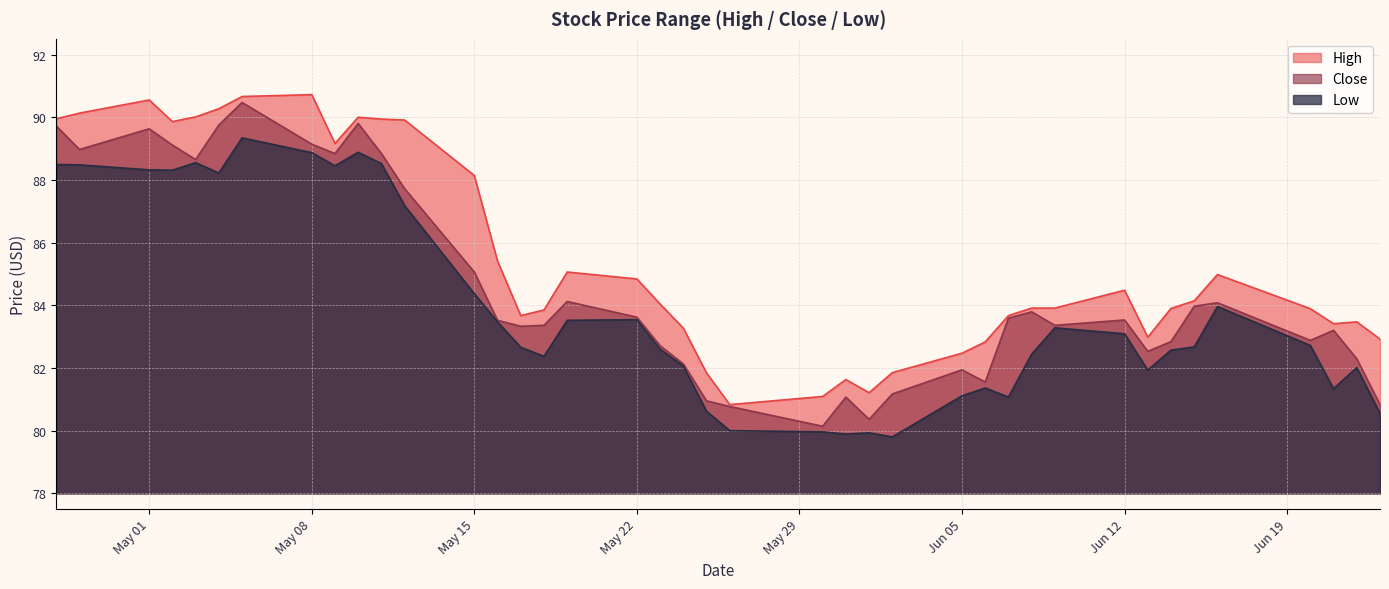

True or false: High and Close intersect in this chart.

False